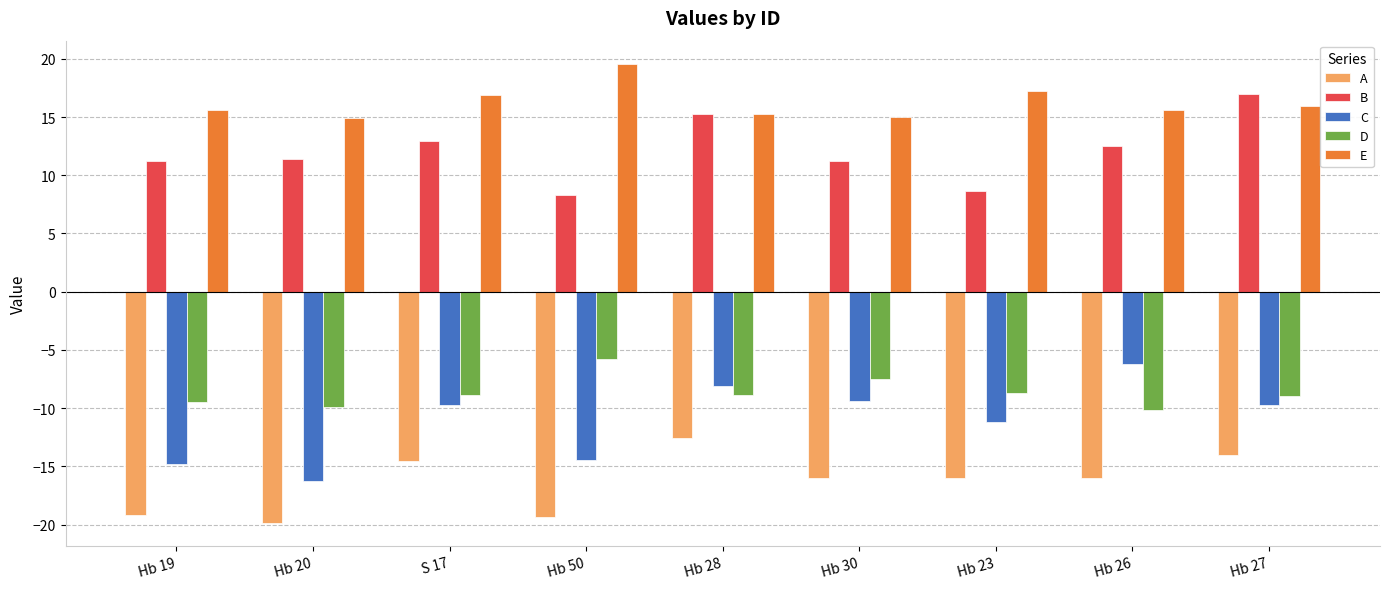

Which series has the largest total across all categories?

E